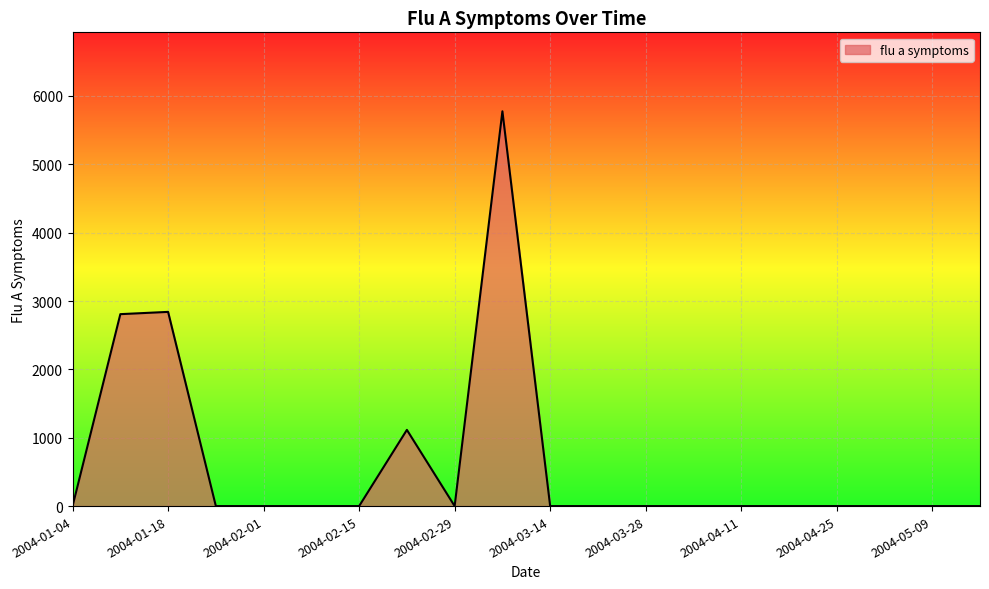

What is the difference between the maximum and minimum values?

5775.6